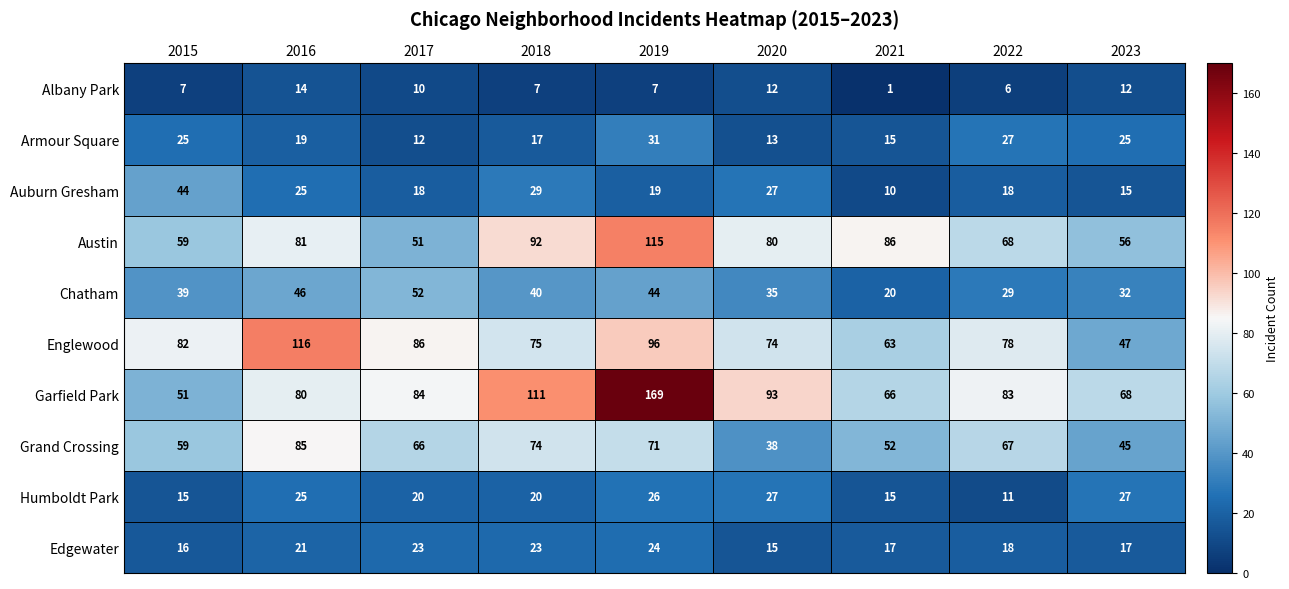

At which category does the chart reach its minimum across all series?

2021